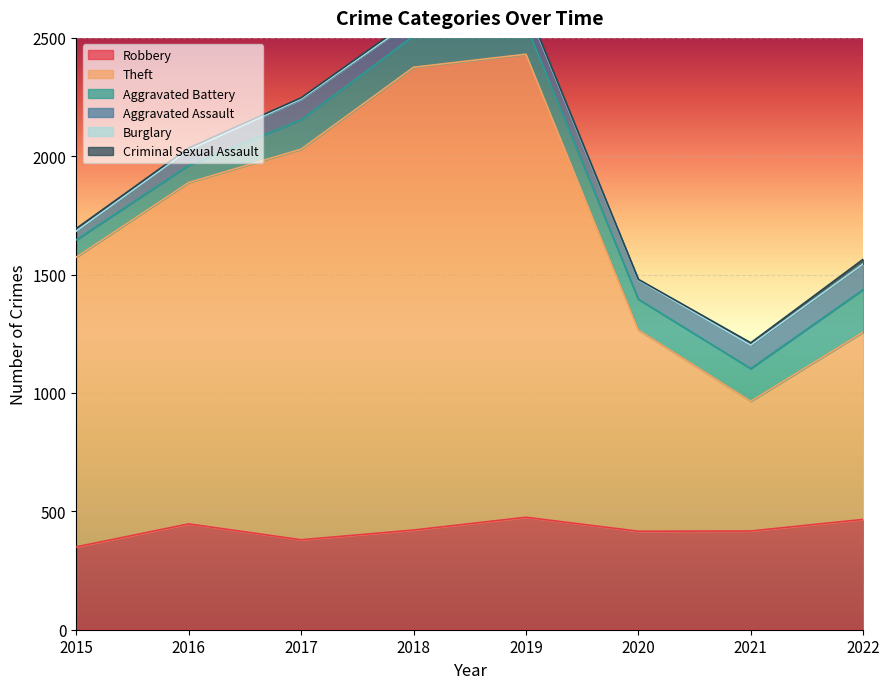

At which category is the sum across all series the highest?

2019